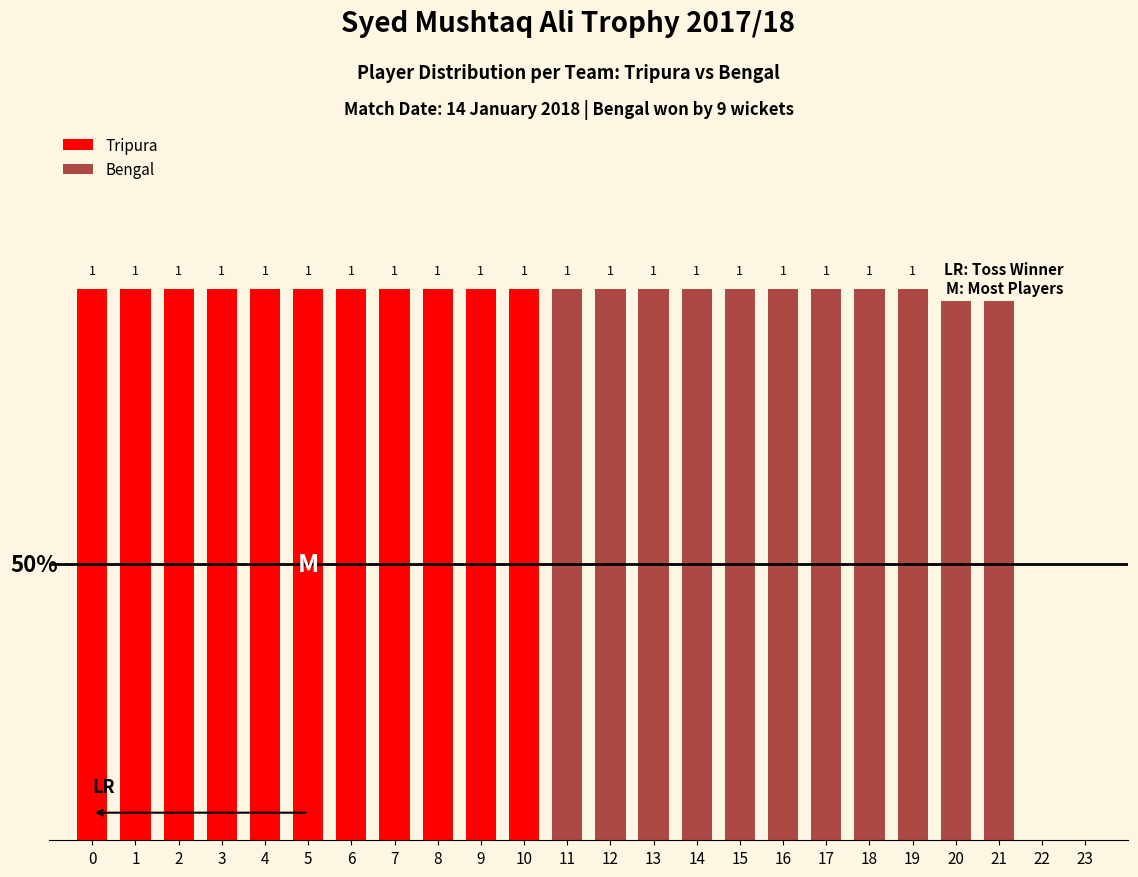

What is the sum of the Bengal values at 23 and 19?

1